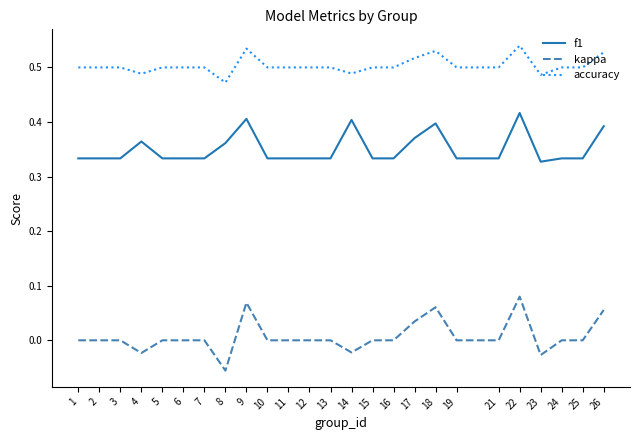

Is it true that accuracy equals 0.5 at 5?

True